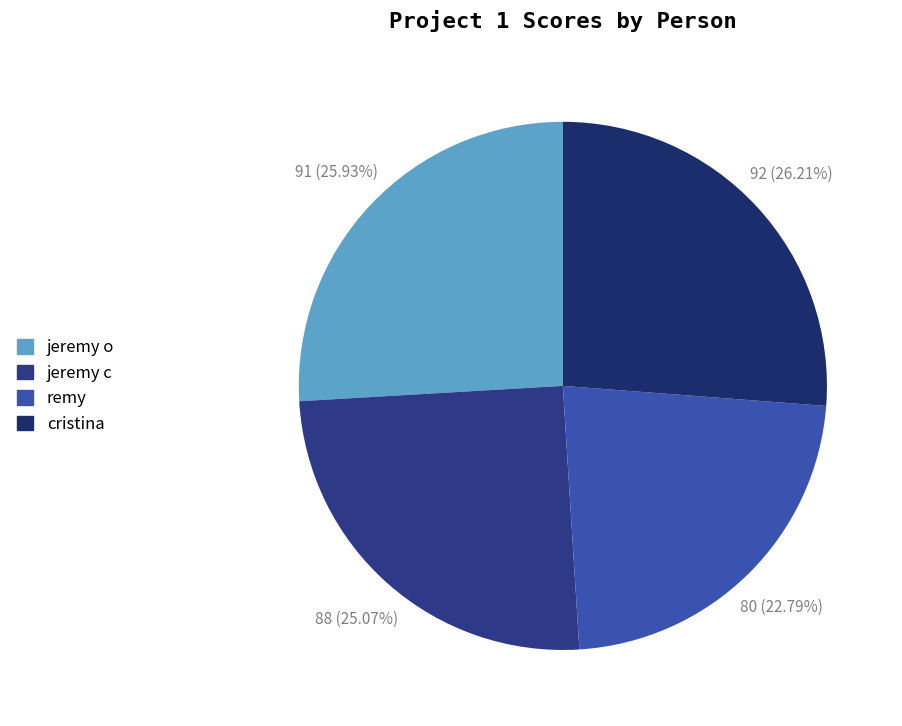

Count the number of slices in the pie.

4